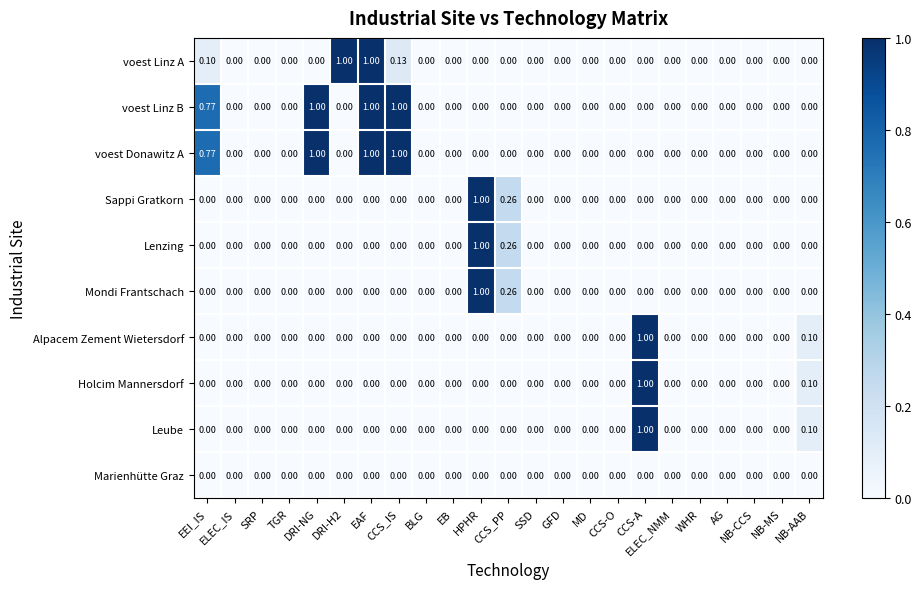

Which category has the highest value in the Leube series?

CCS-A